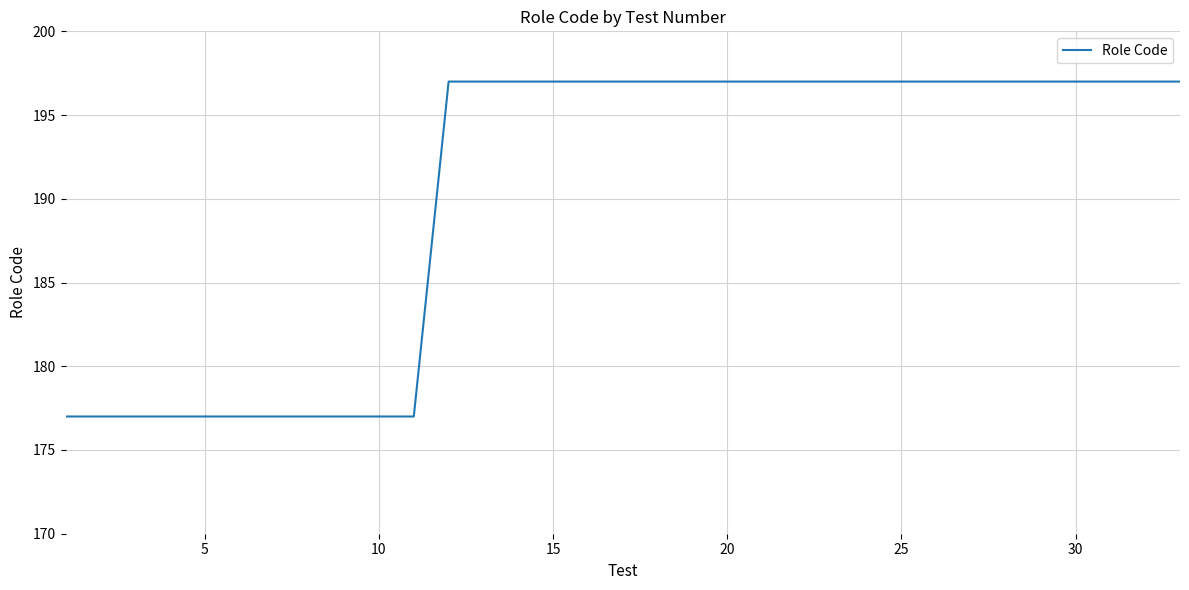

Does the chart have visible grid lines?

Yes